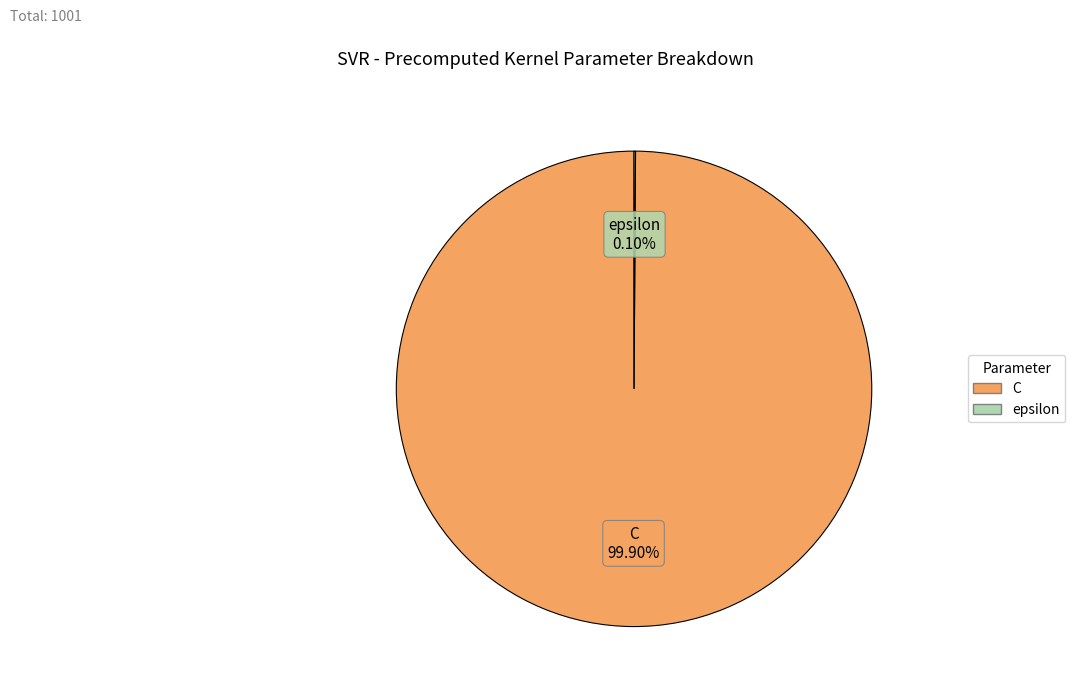

Which category accounts for the majority?

C